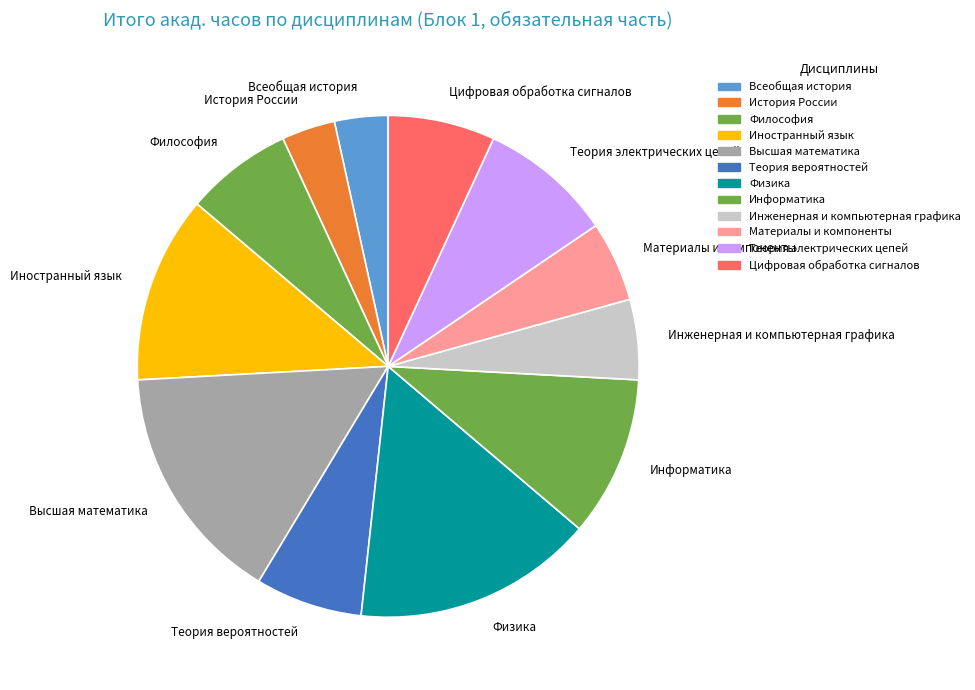

True or false: Высшая математика accounts for 21% of the total.

False